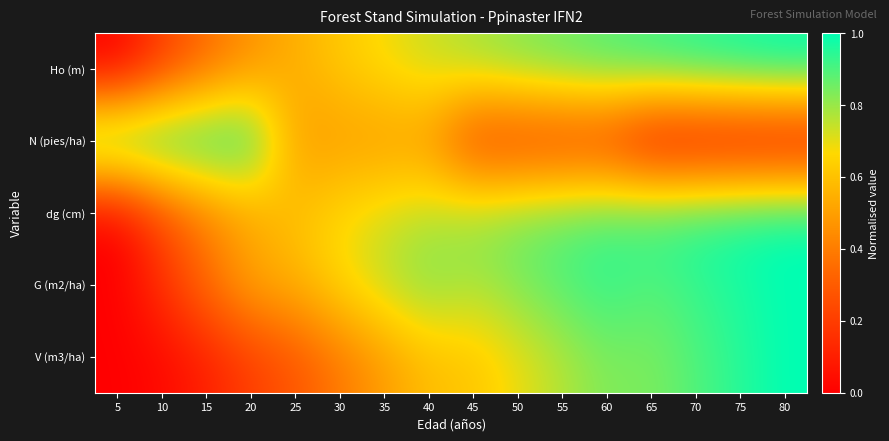

Between 10 and 5, which is larger?

10